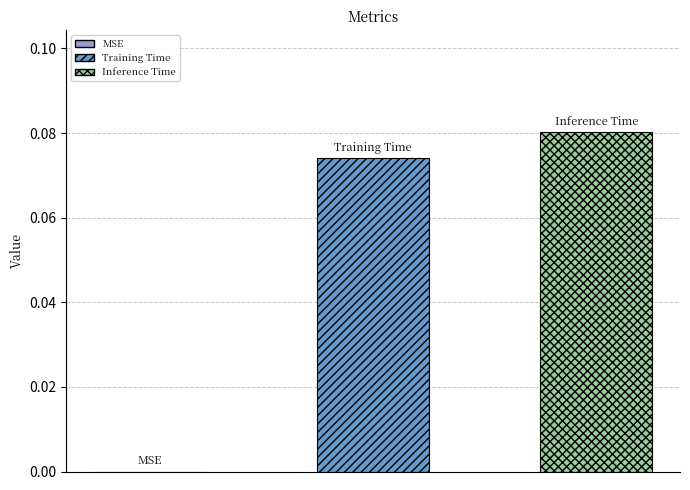

Which series has the widest spread of values?

Training Time